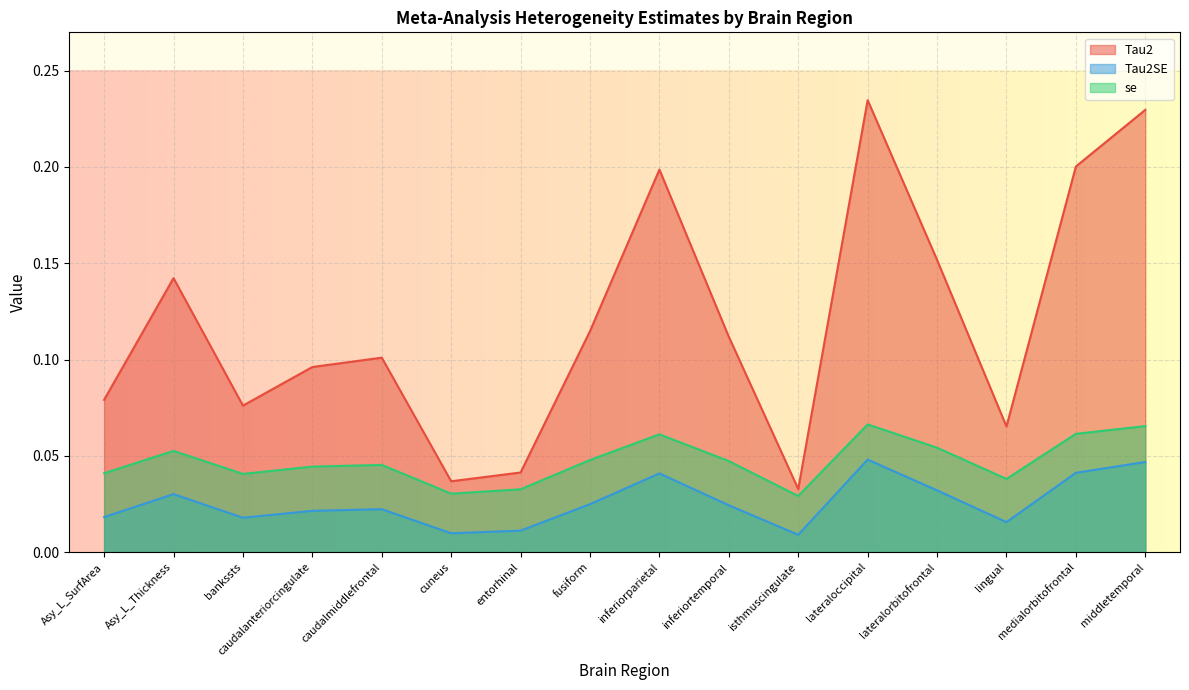

At which label is Tau2 closest to 0?

isthmuscingulate